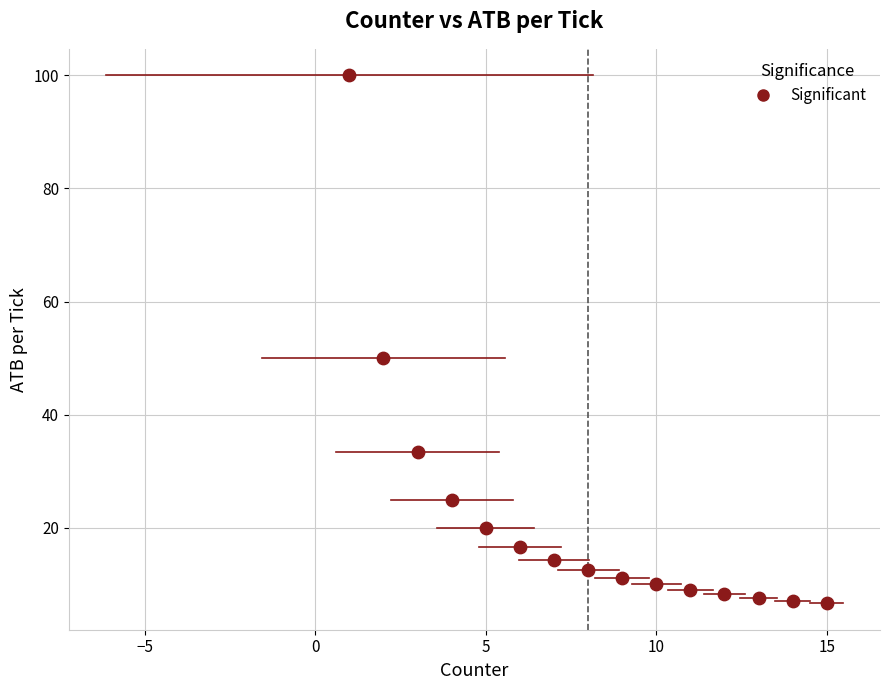

What is the range of Y values (max minus min)?

93.3